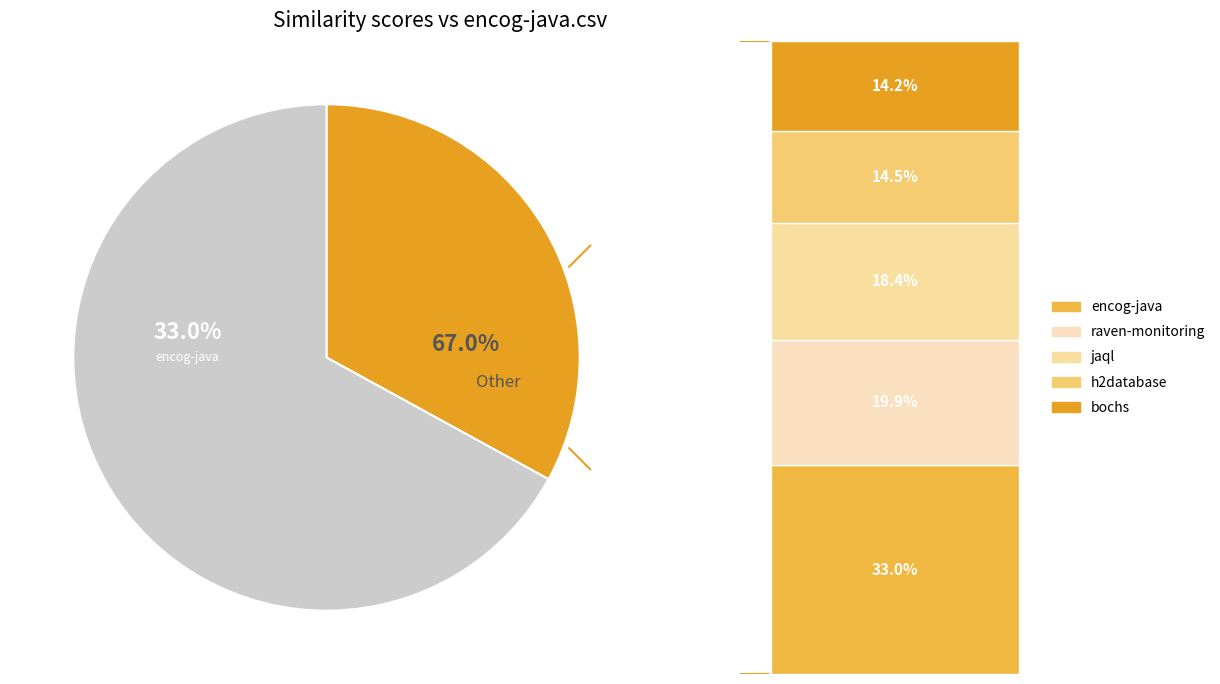

To the nearest percent, what is the average slice percentage?

20%